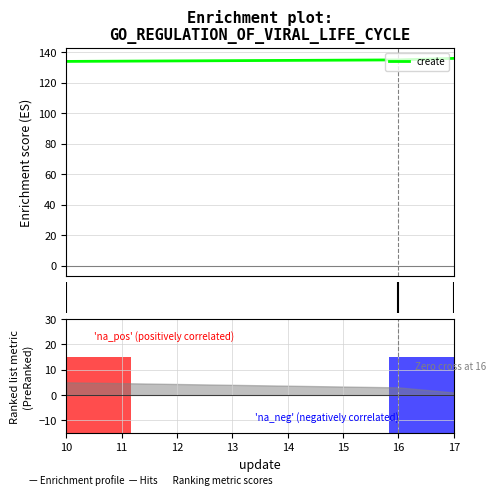

How many data points are above 135?

1